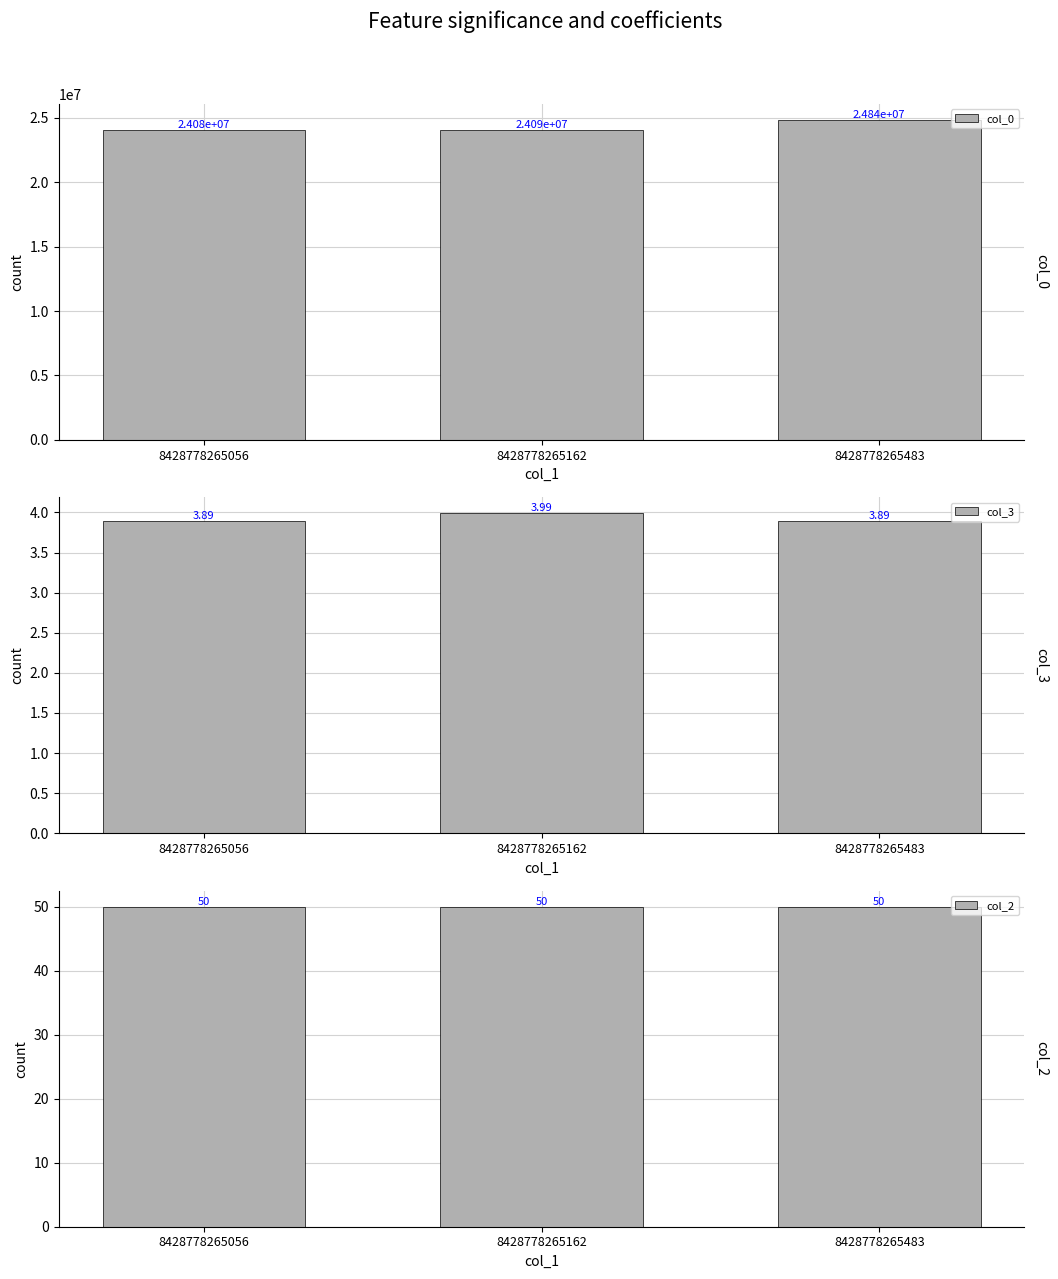

Reading right to left, what are all the values shown in this chart?

col_0: 24843074.0	24085849.0	24084581.0
col_3: 3.9	4.0	3.9
col_2: 50.0	50.0	50.0